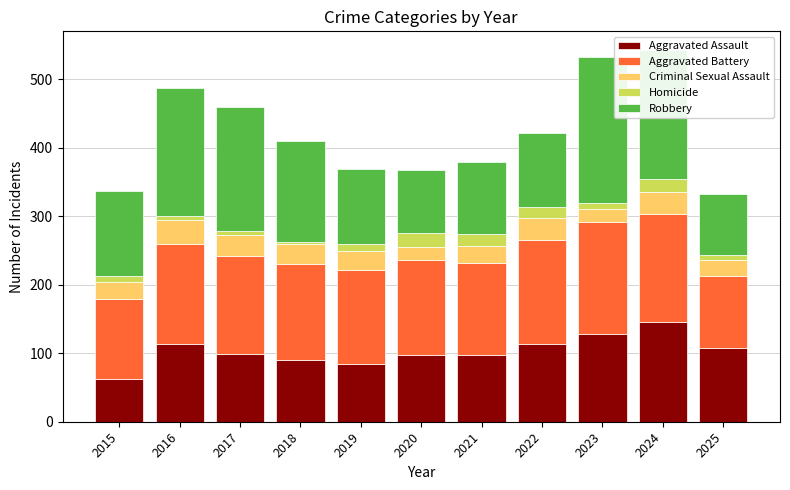

At which label does Aggravated Assault first exceed 99?

2016